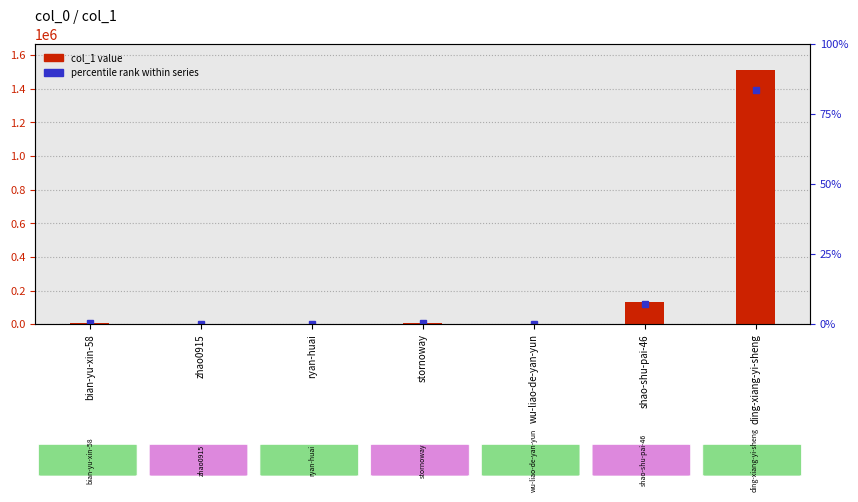

The chart shows a value of 13930 at stornoway. True or false?

False